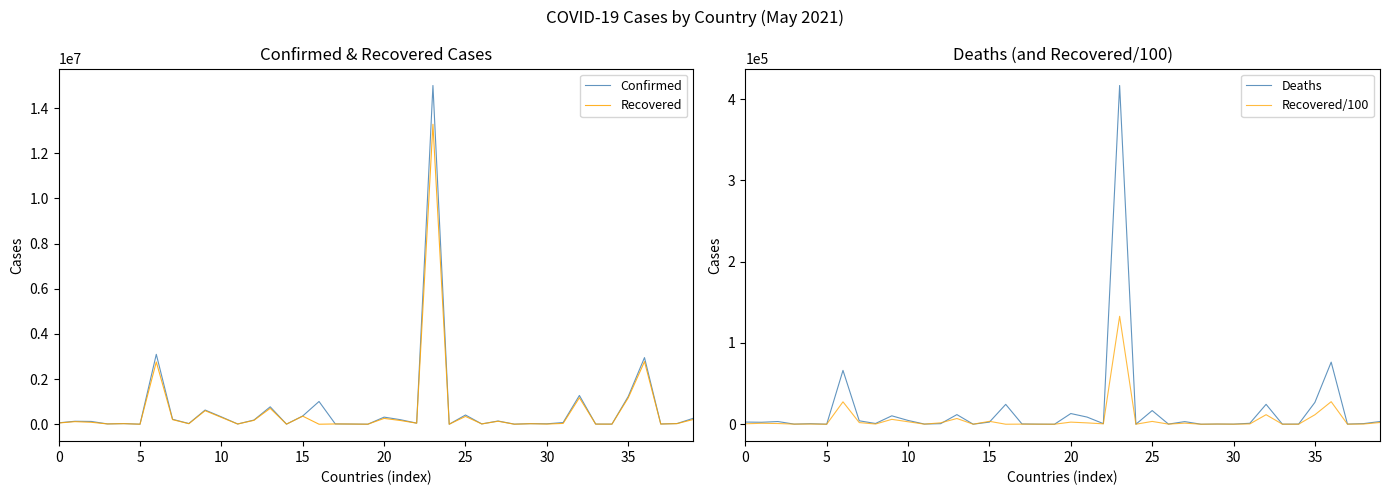

True or false: Recovered/100 and Recovered intersect in this chart.

False